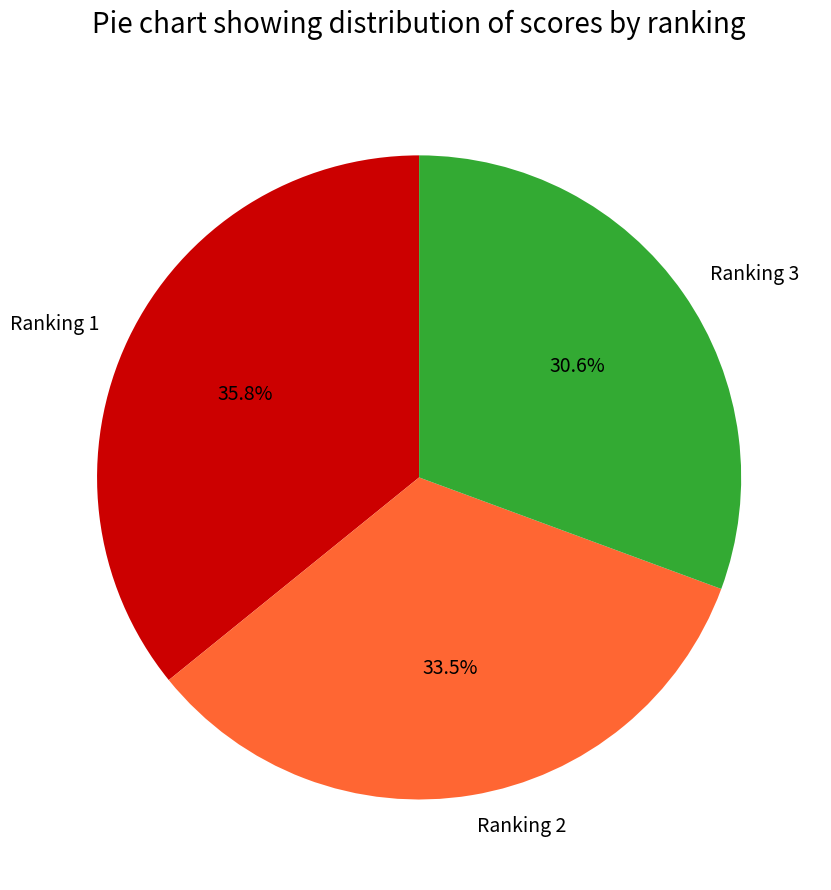

Which category has the biggest portion of the pie?

Ranking 1